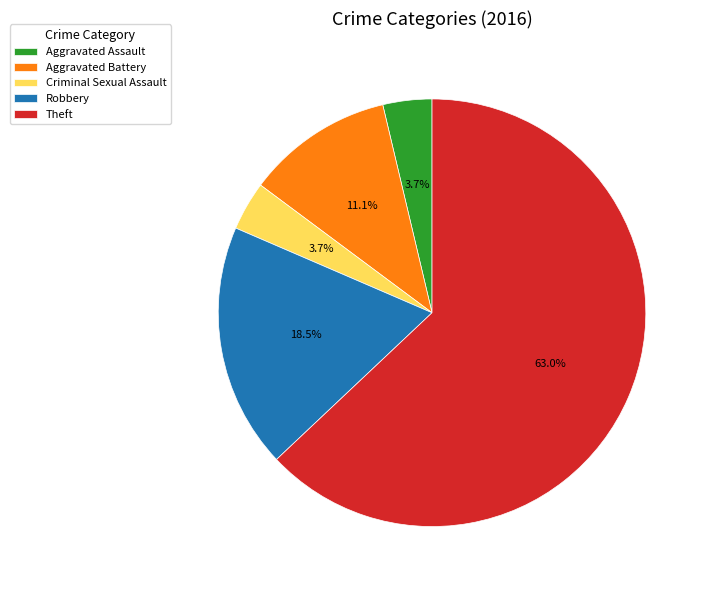

Approximately how many times larger is the value at Criminal Sexual Assault compared to Aggravated Assault?

1.0